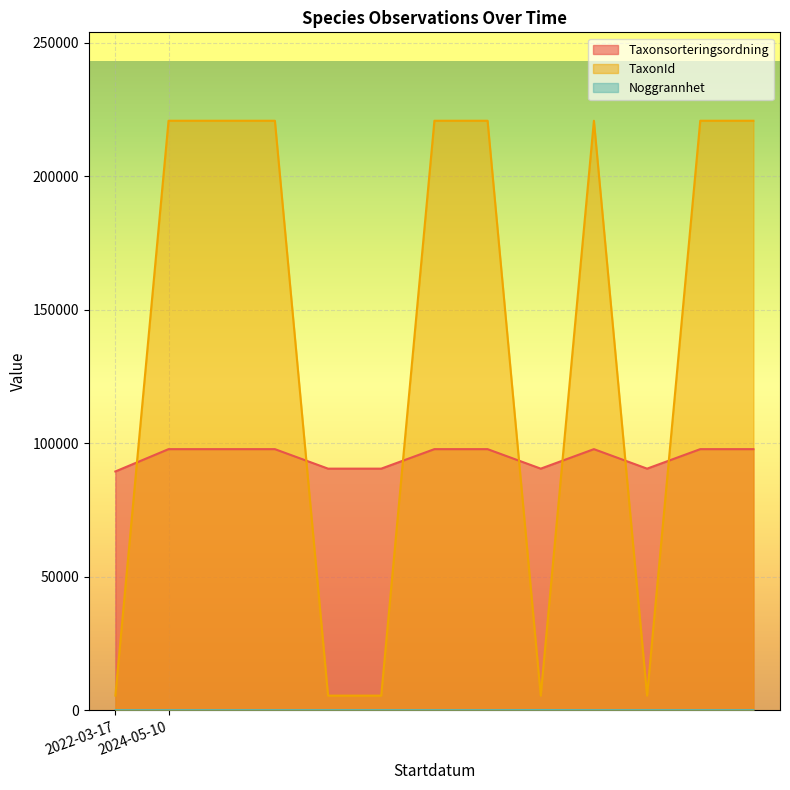

What is the maximum value shown in the chart?

220787